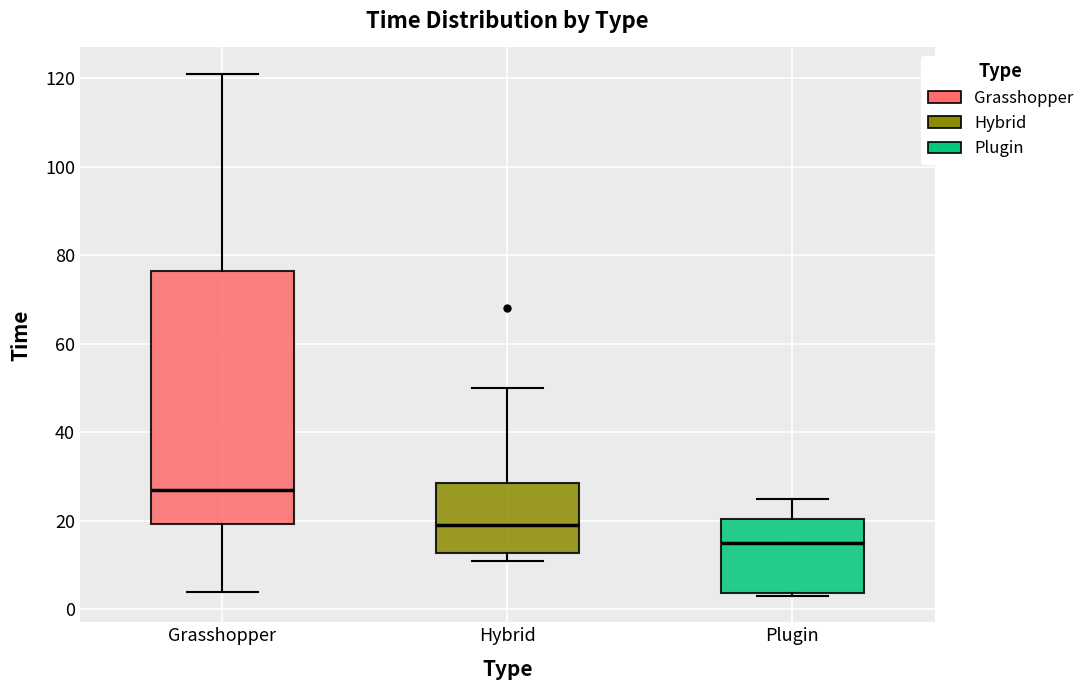

Which box's median line is the highest?

Grasshopper